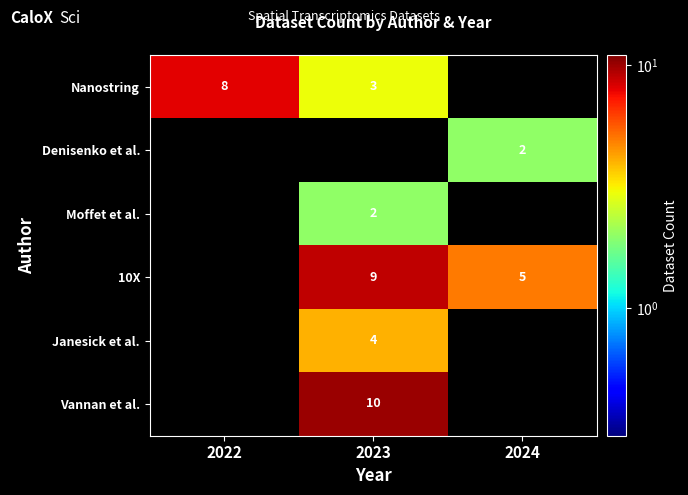

The value of 10X at 2024 is 7.9. True or false?

False